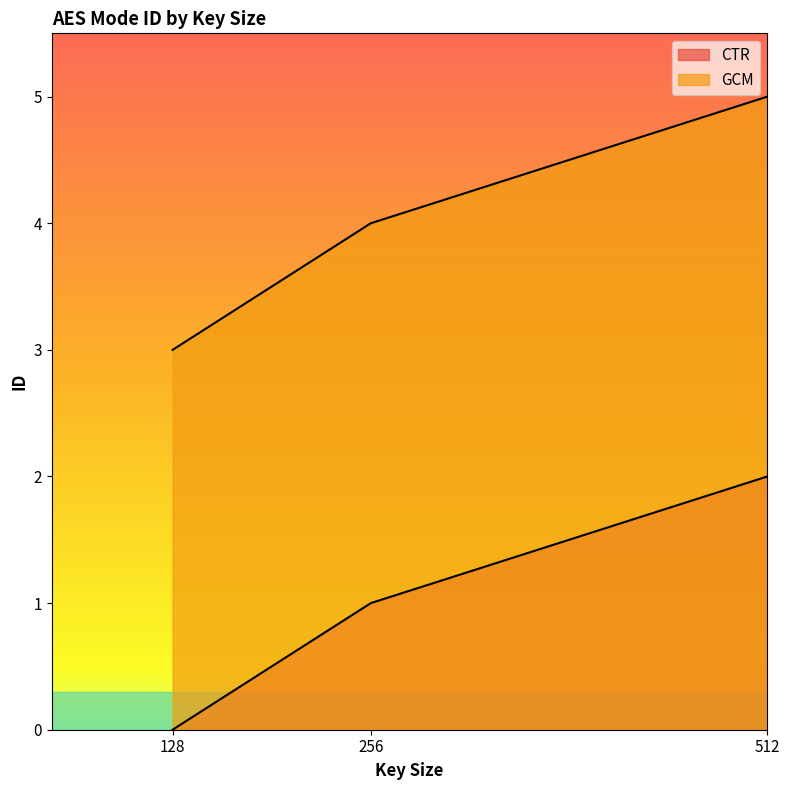

Which has a higher value, 256 or 512?

512